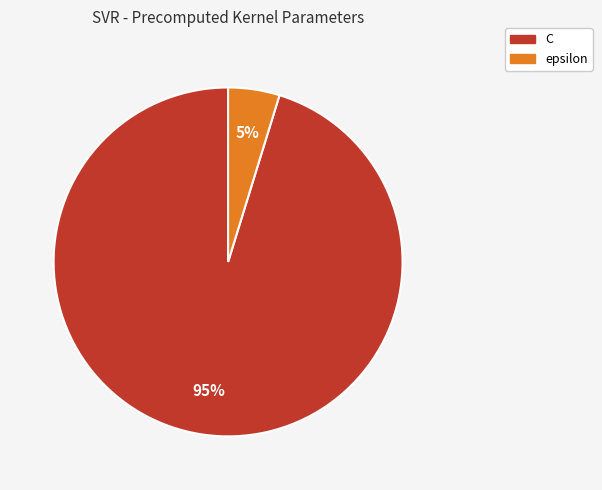

Does any single category account for the majority?

Yes